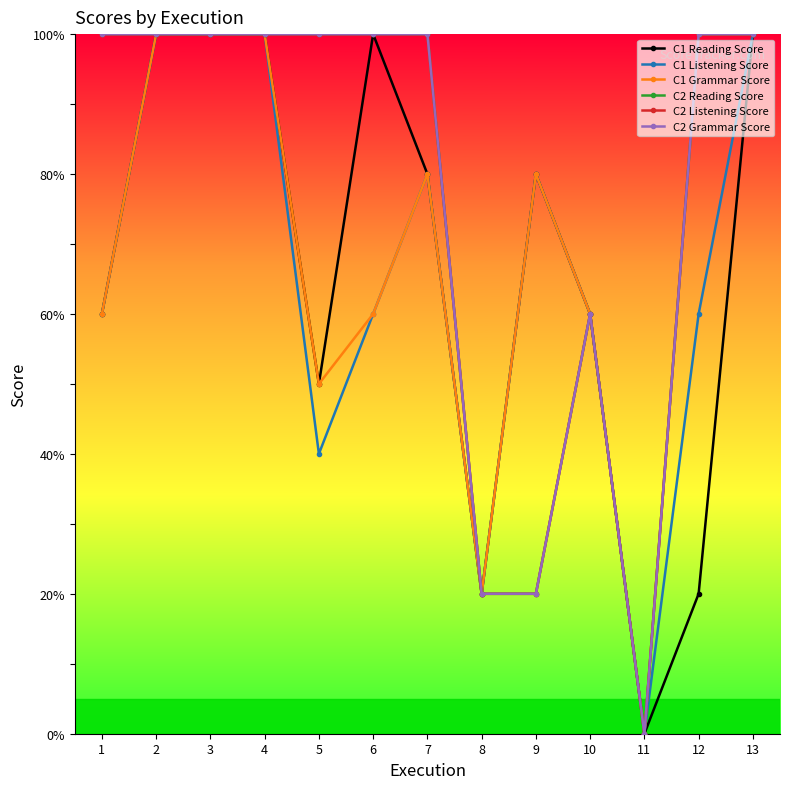

At which category is the sum across all series the highest?

2